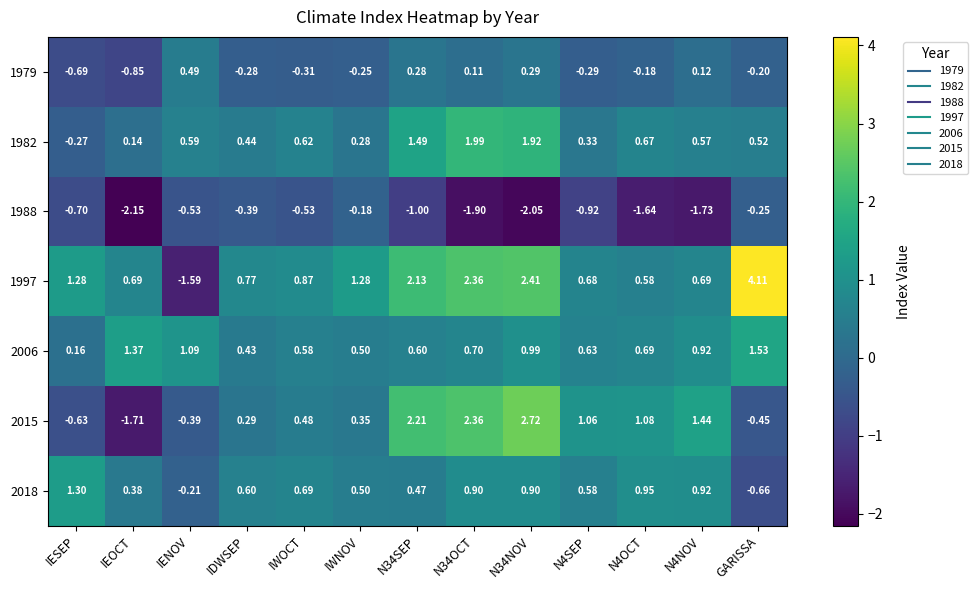

Count the number of data series in this chart.

7